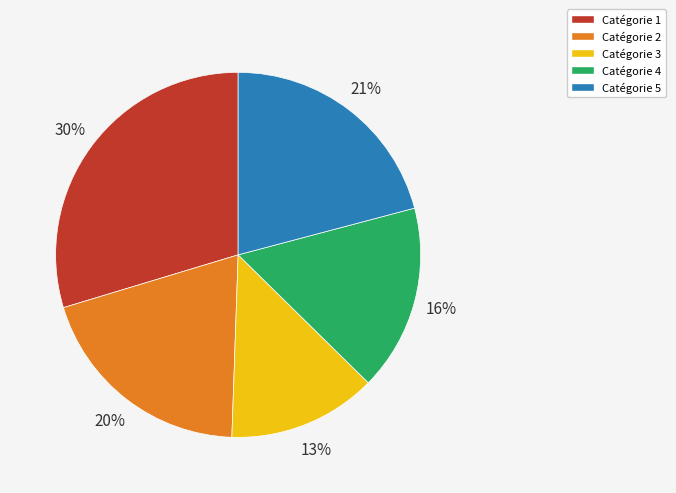

Does any single category account for the majority?

No